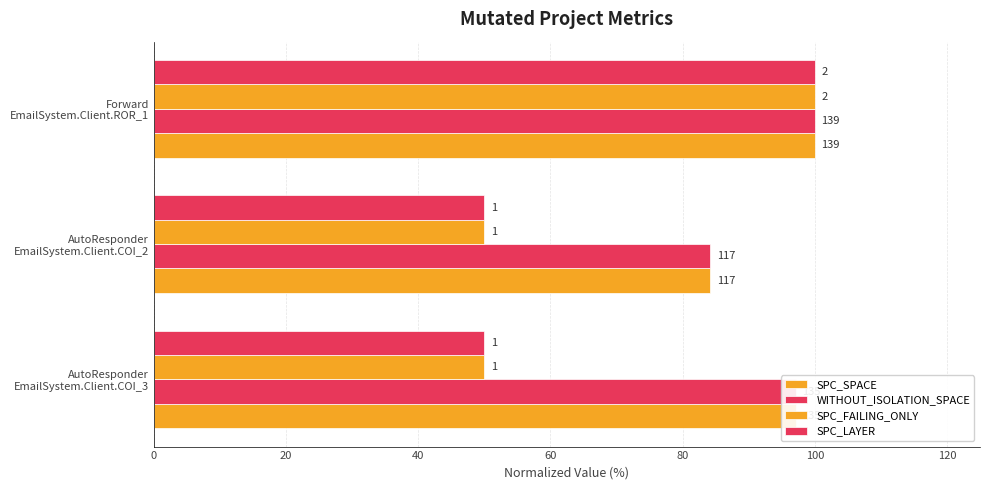

Which series has the largest range (max minus min)?

SPC_FAILING_ONLY